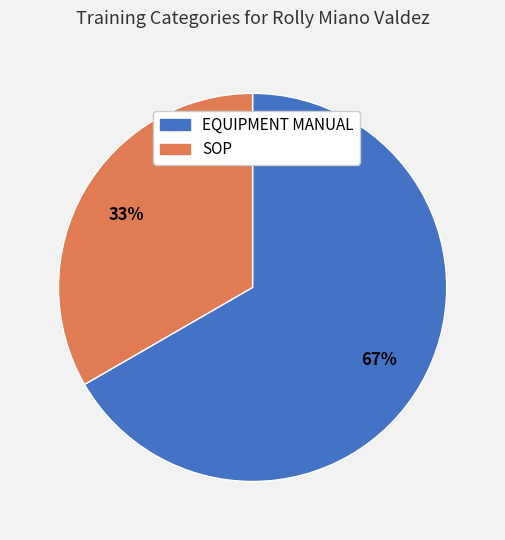

Do SOP and EQUIPMENT MANUAL together represent more than half of the pie?

Yes